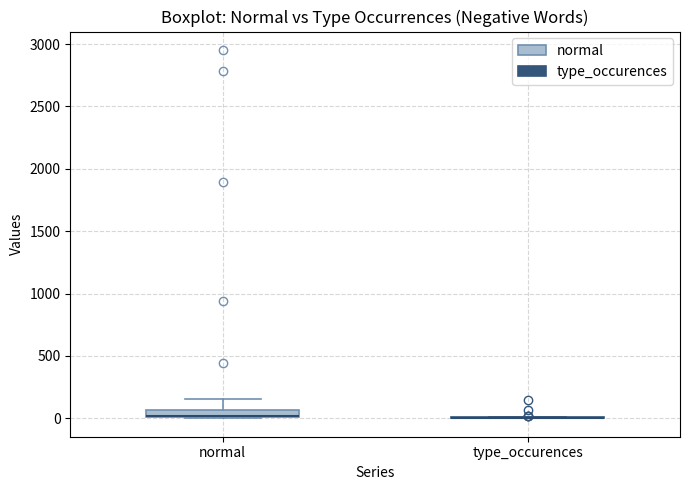

Comparing the boxes themselves (not the whiskers), which one is the tallest?

normal